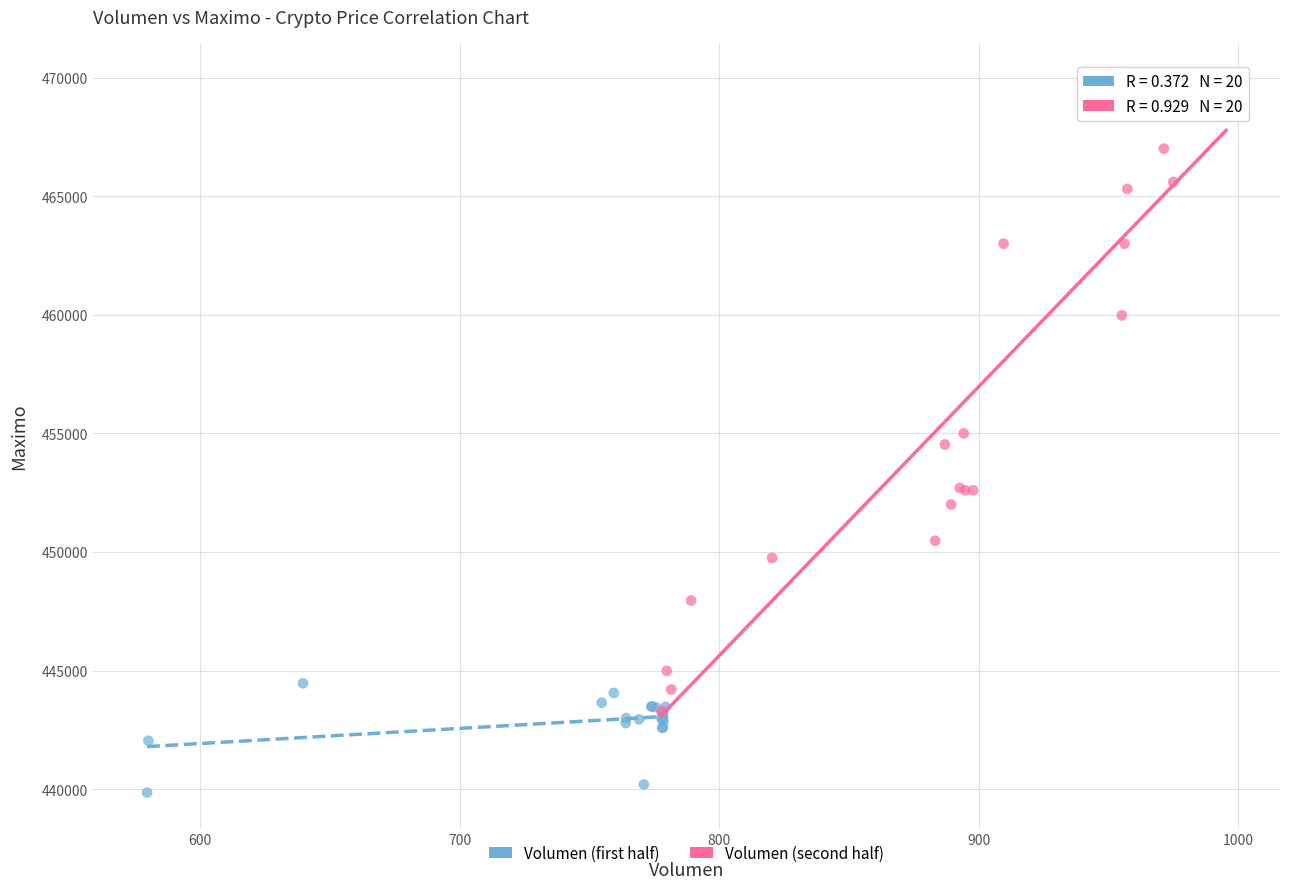

Which series contains the highest Y value?

Volumen (second half)